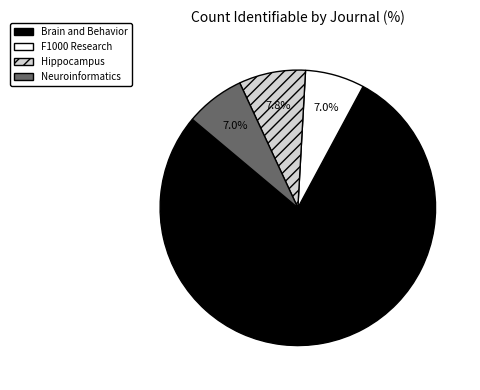

True or false: Hippocampus accounts for 20% of the total.

False